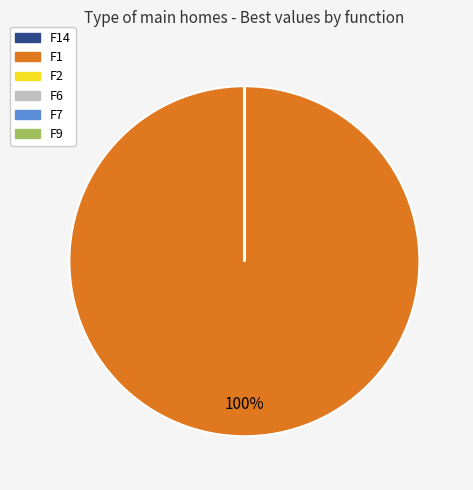

Is F1 the majority of the pie?

Yes